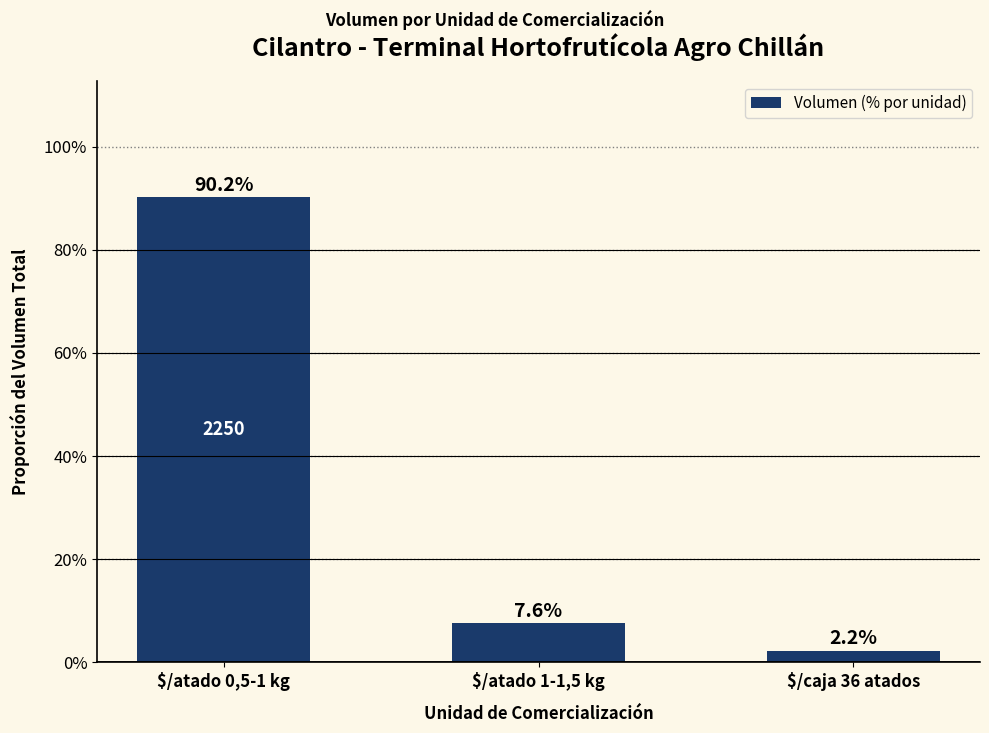

True or false: the data shows 0.0 at $/caja 36 atados.

False